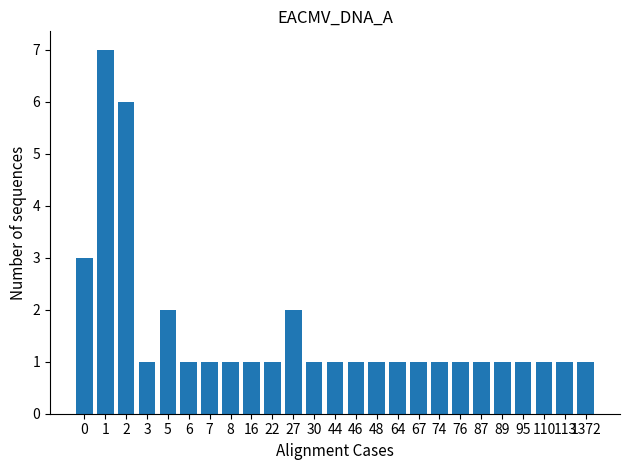

Count the values in the range 1 to 2.

22